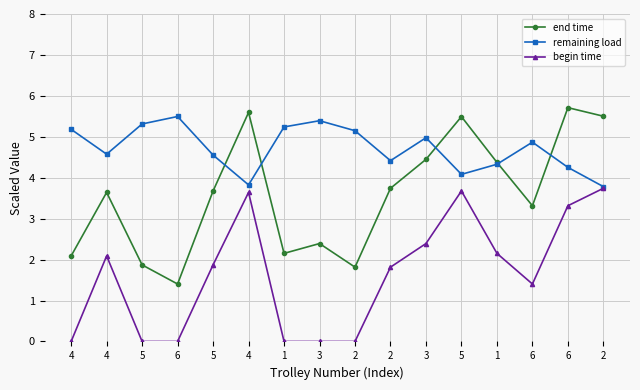

Where is the first local maximum for begin time?

4